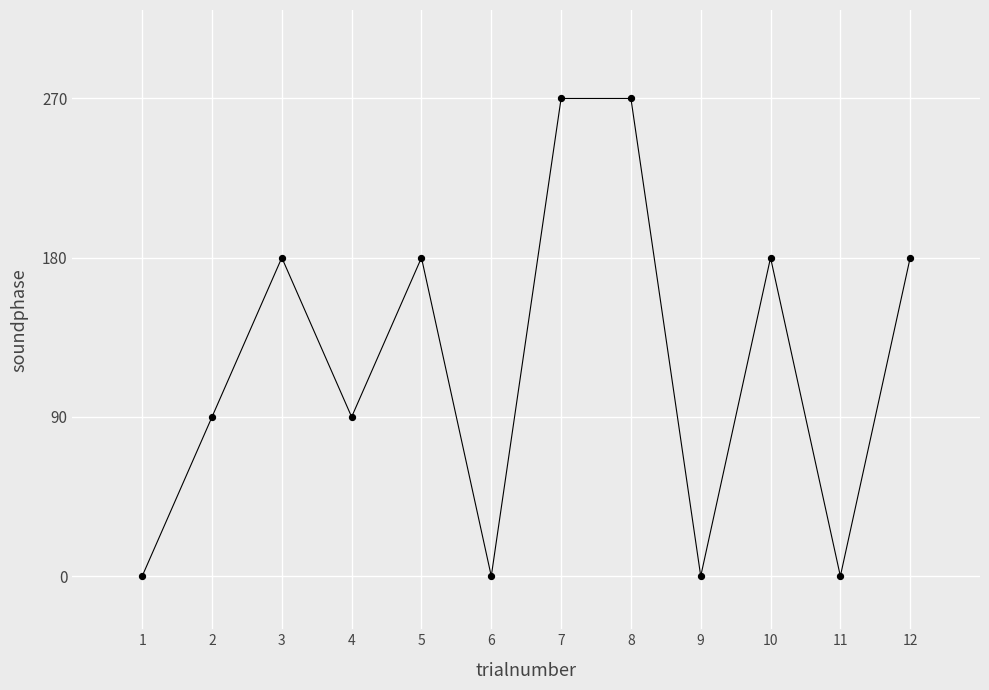

What is the range of Y values (max minus min)?

270